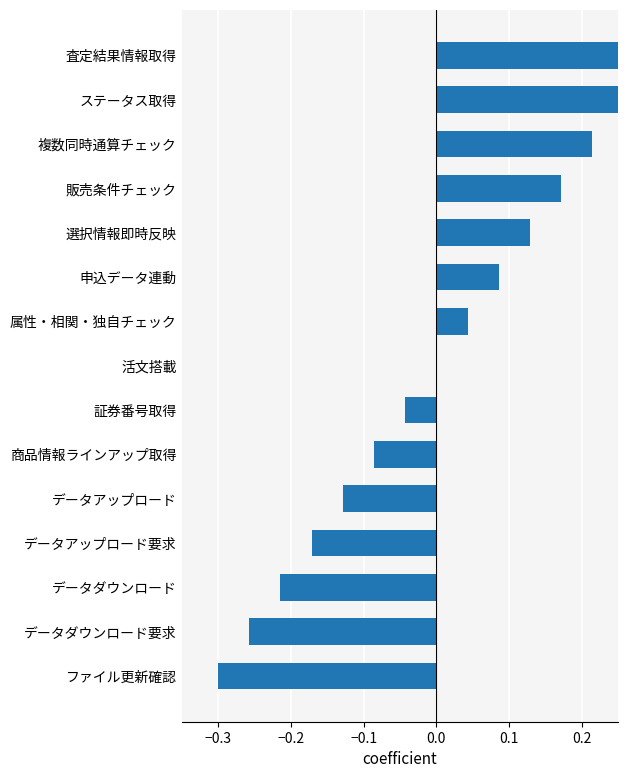

Is it true that the value at 申込データ連動 is 0.1?

False